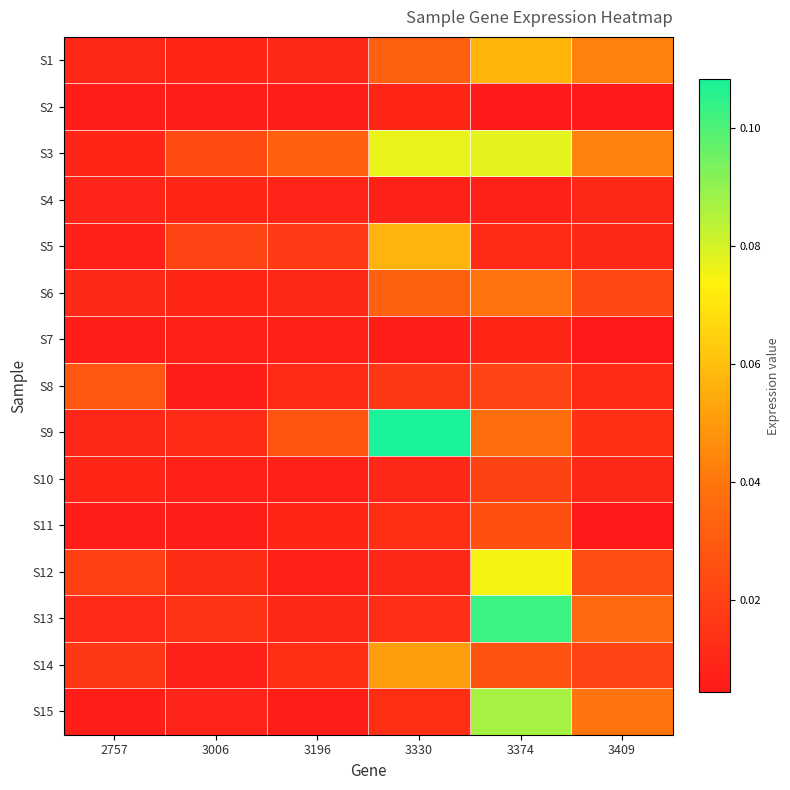

Count the number of categories in the chart.

6